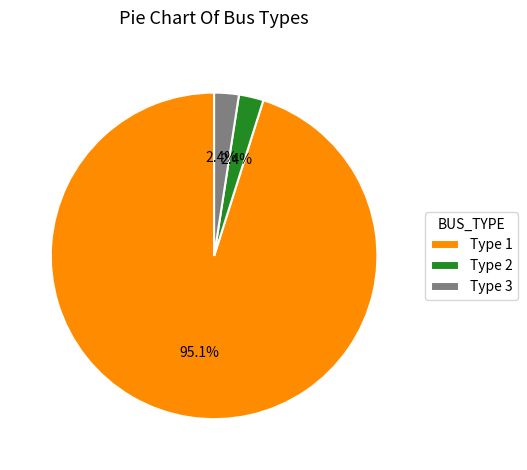

Is there any slice that represents more than half of the pie?

Yes